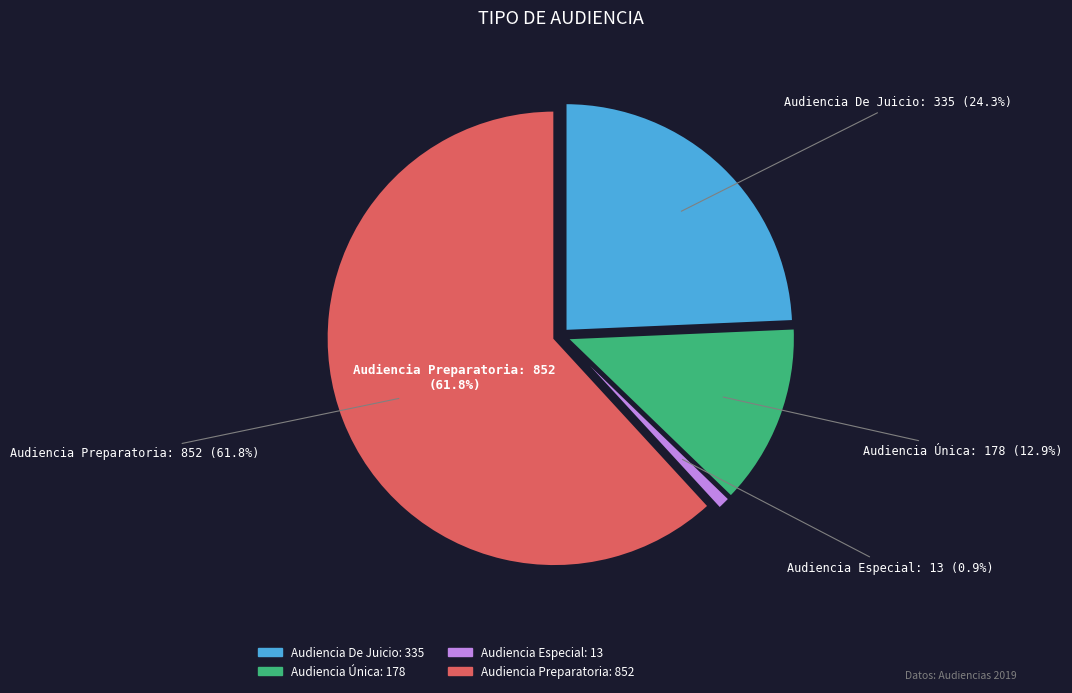

True or false: Audiencia Especial accounts for 1% of the total.

True